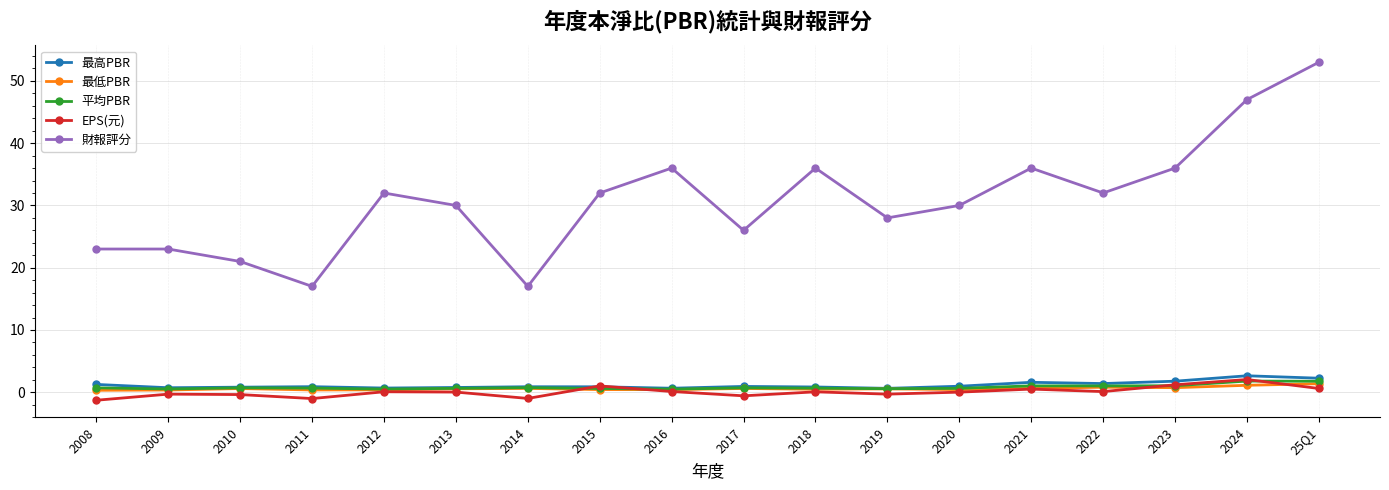

What is the difference between the highest and lowest values at 2010?

21.4